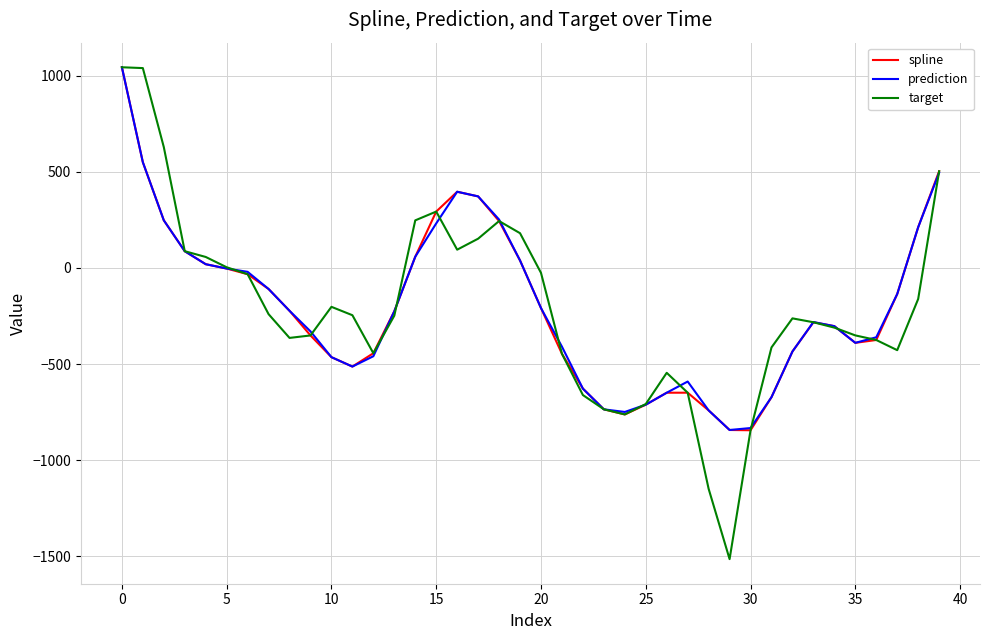

Which series has the largest range (max minus min)?

target